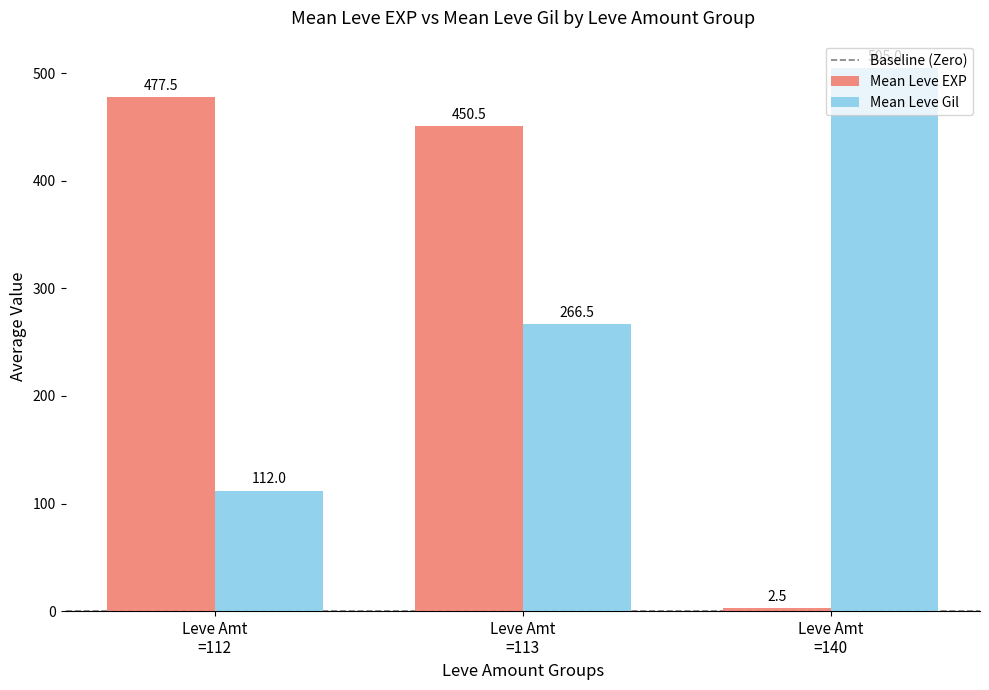

What is the highest value of the Mean Leve EXP series?

477.5